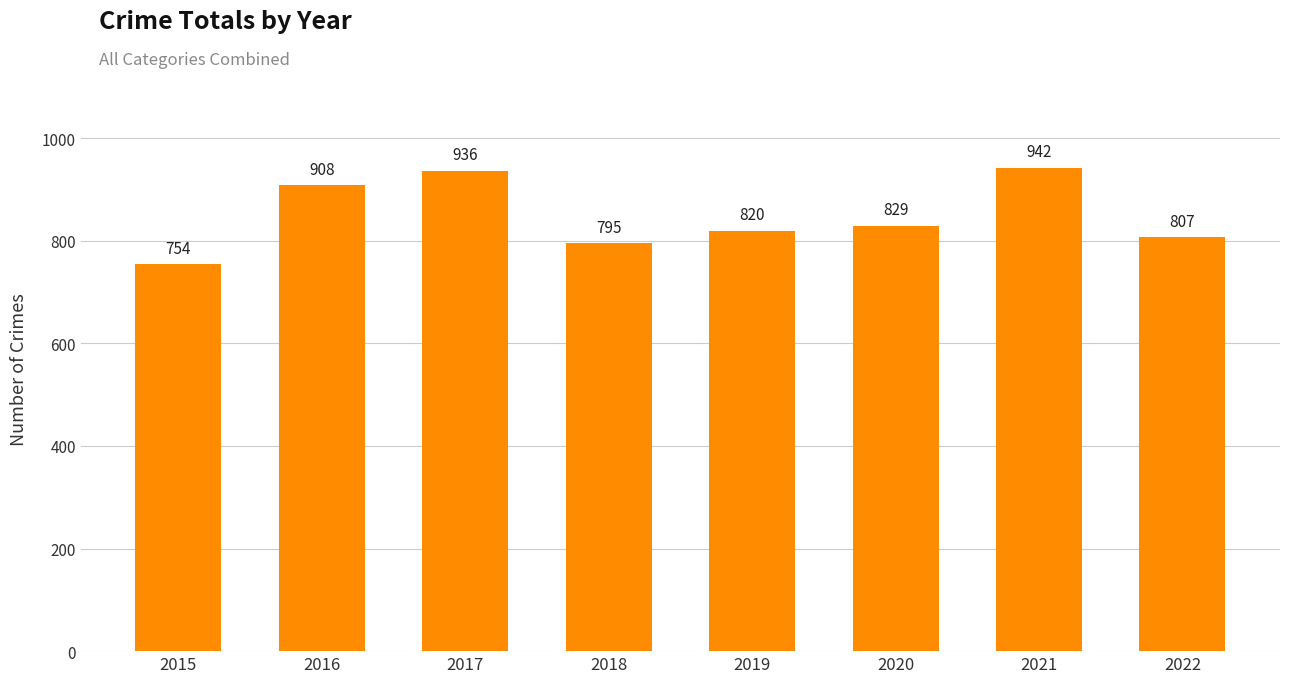

Which label corresponds to the largest value in the chart?

2021